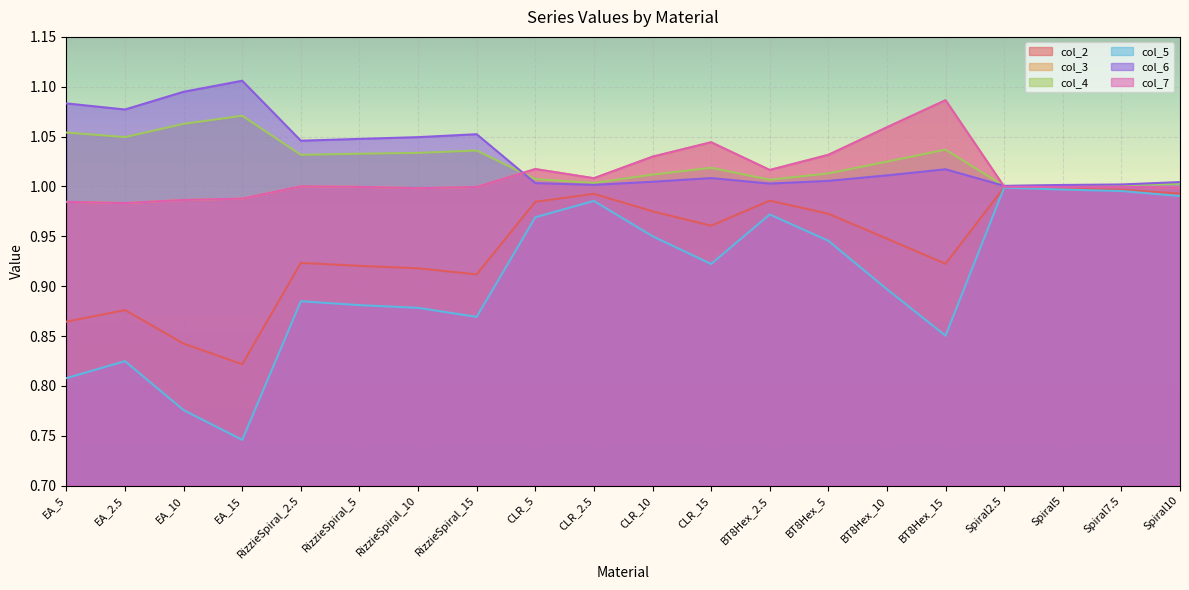

True or false: col_4 and col_5 cross at least once.

False